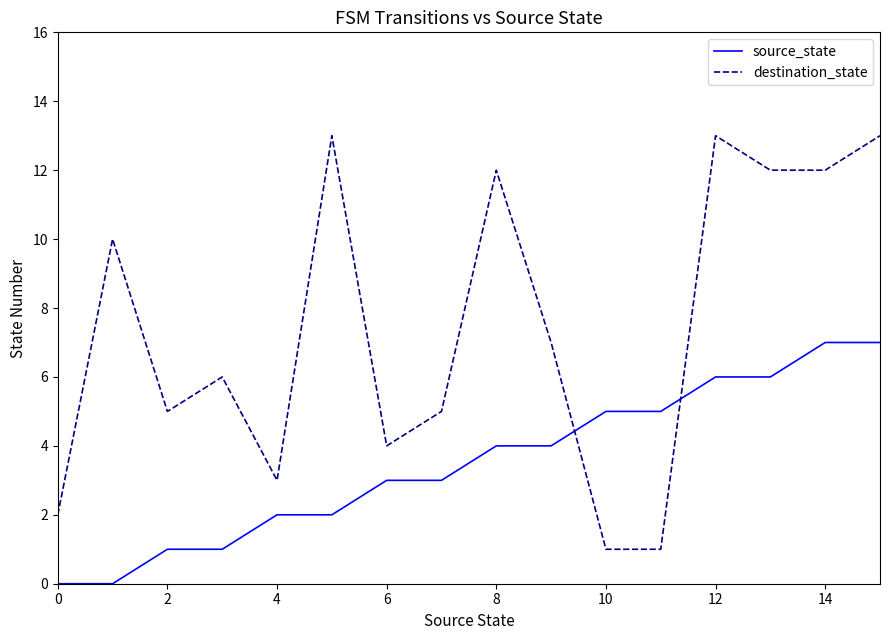

What is the maximum value shown in the chart?

13